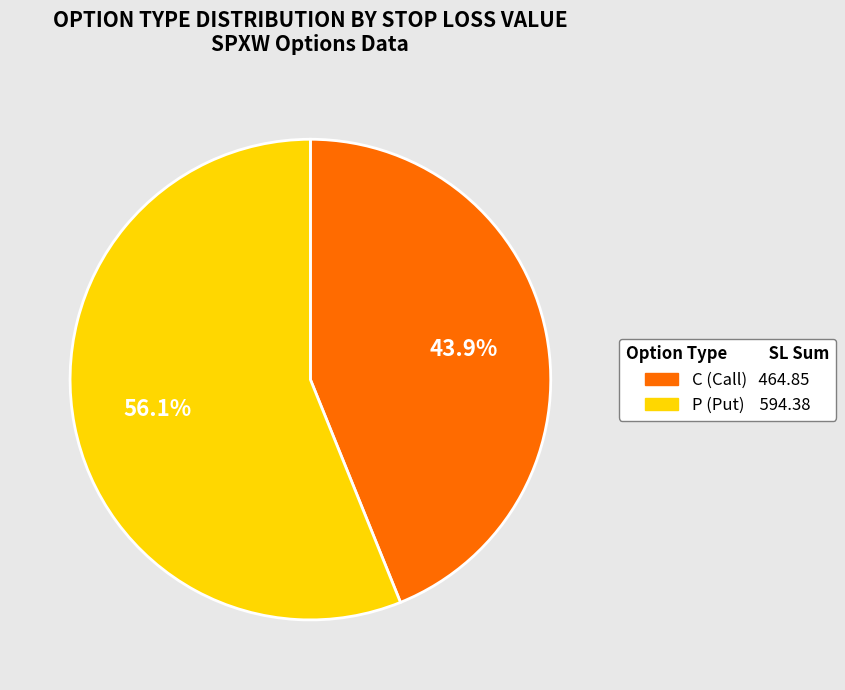

Which slice is the largest?

P